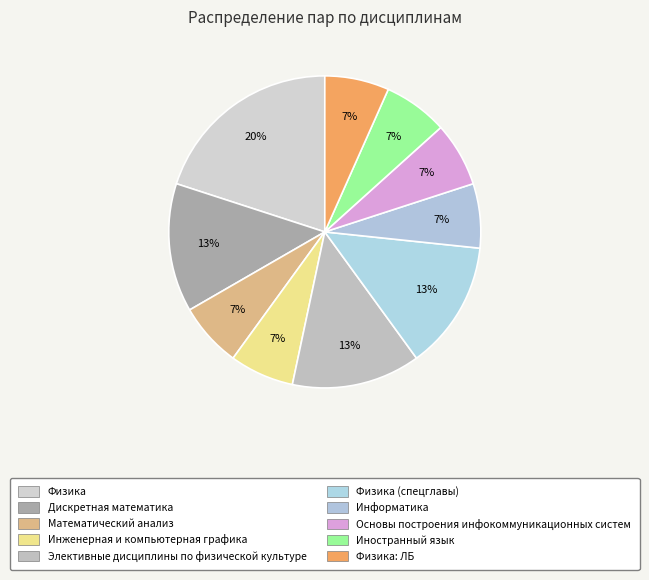

Is there any slice that represents more than half of the pie?

No